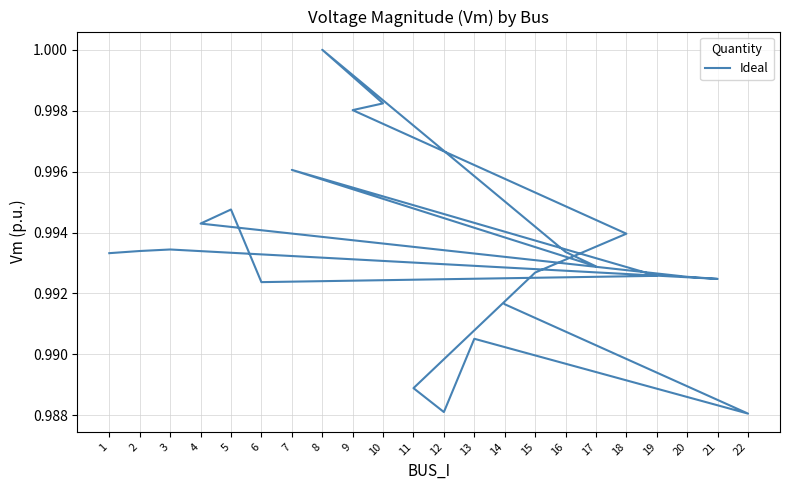

The value at 11 is 1.5. True or false?

False